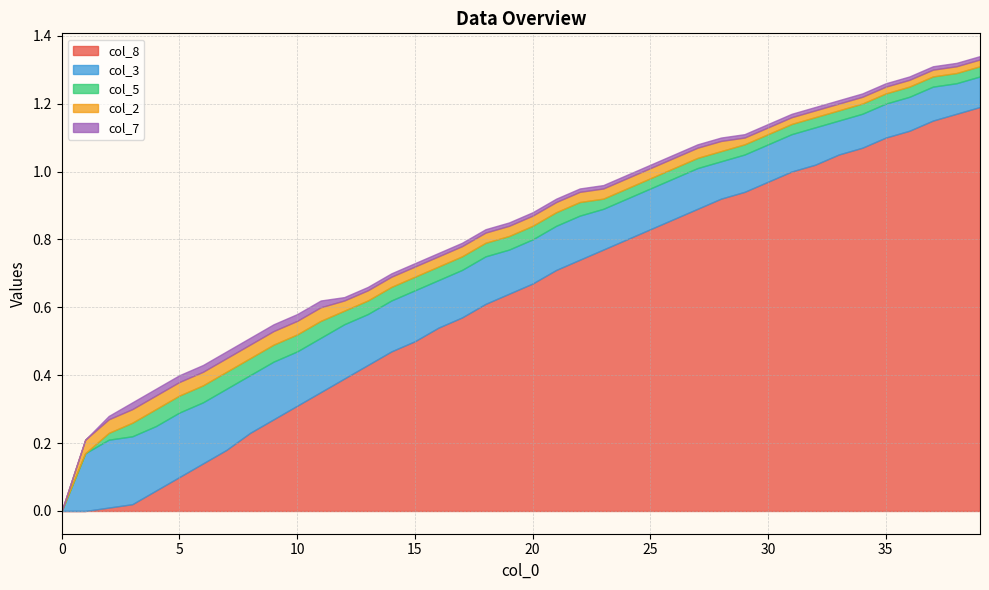

Does the chart have visible grid lines?

Yes